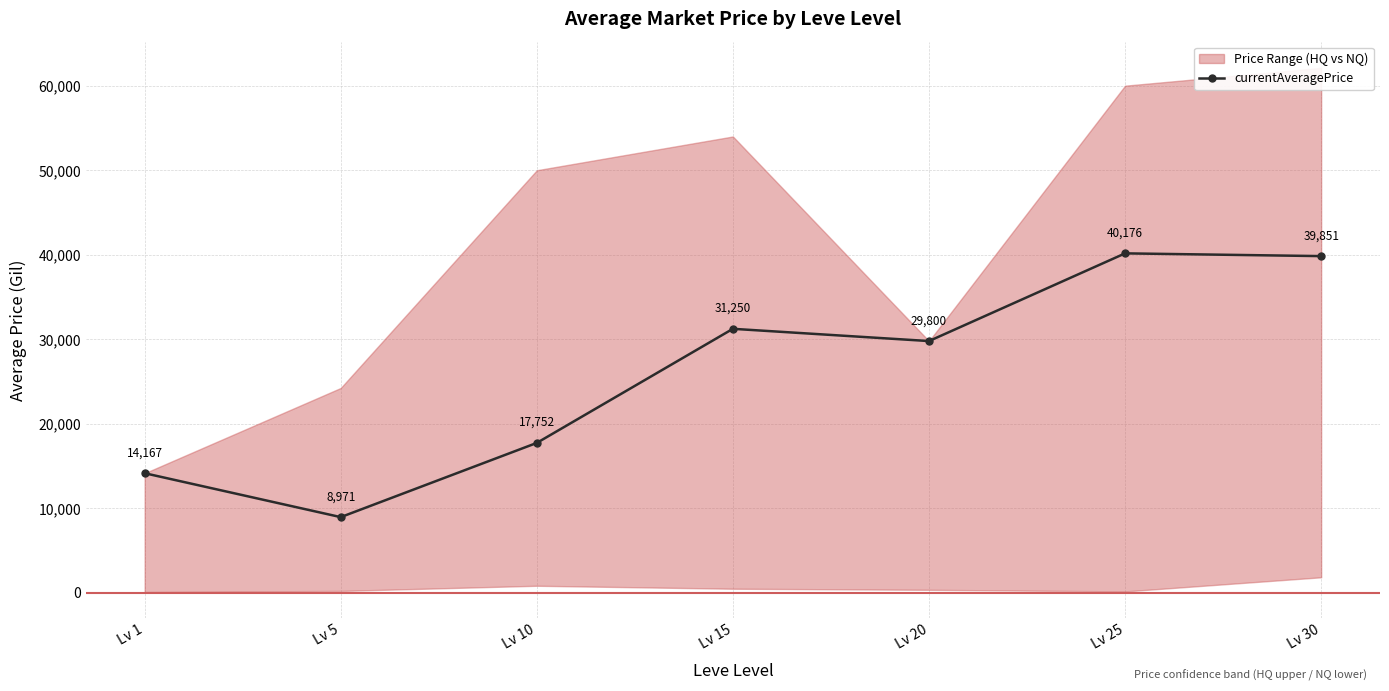

Rank the categories by value from highest to lowest.

Lv 25, Lv 30, Lv 15, Lv 20, Lv 10, Lv 1, Lv 5